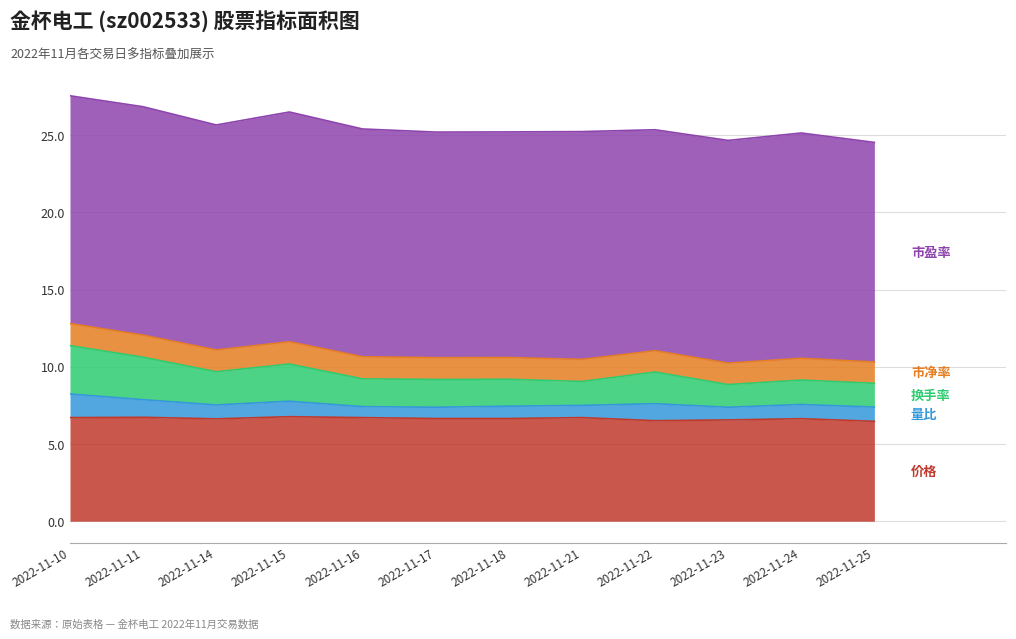

Is the value of 市盈率 at 2022-11-24 greater than the value of 价格 at 2022-11-16?

Yes